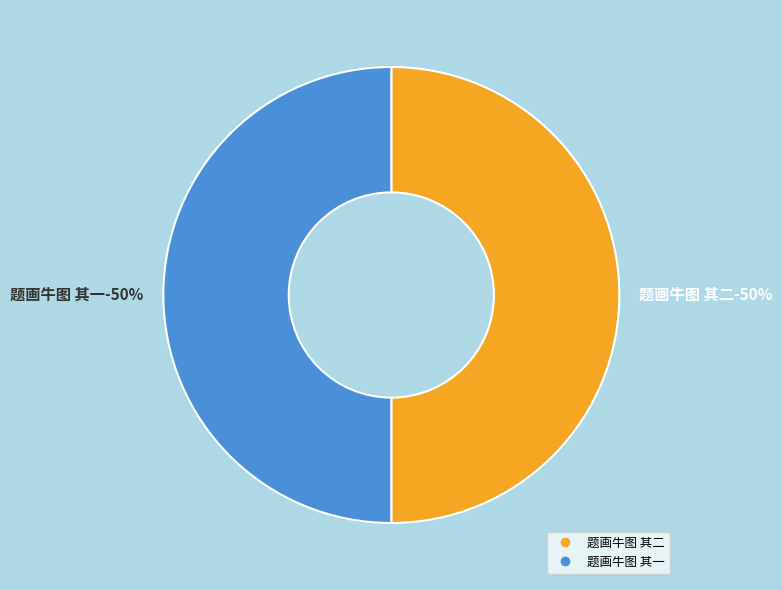

Is there a majority slice in this chart?

Yes